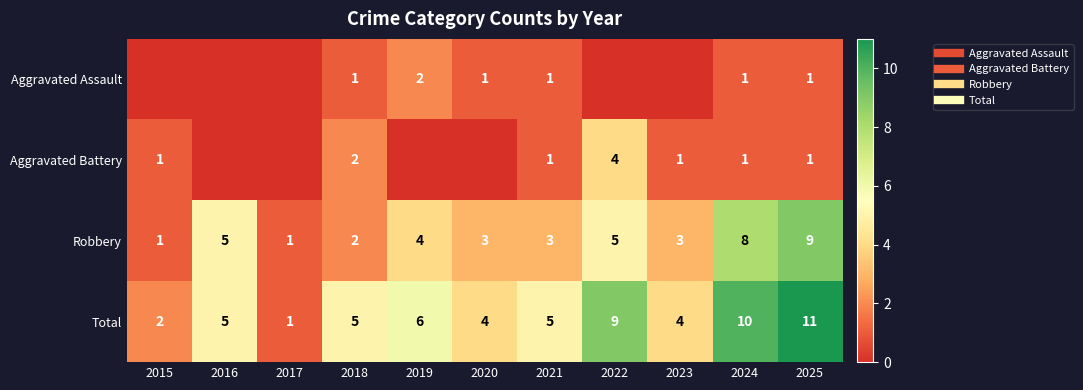

Between 2016 and 2017, which is larger?

2016